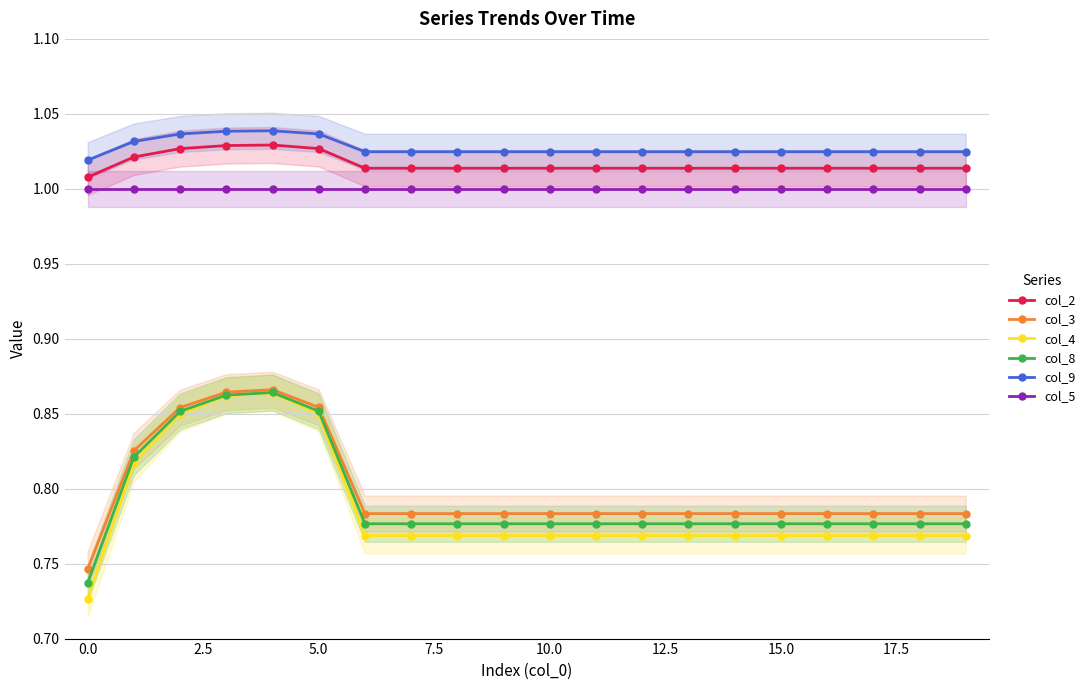

Does the chart display data point markers on the line(s)?

Yes